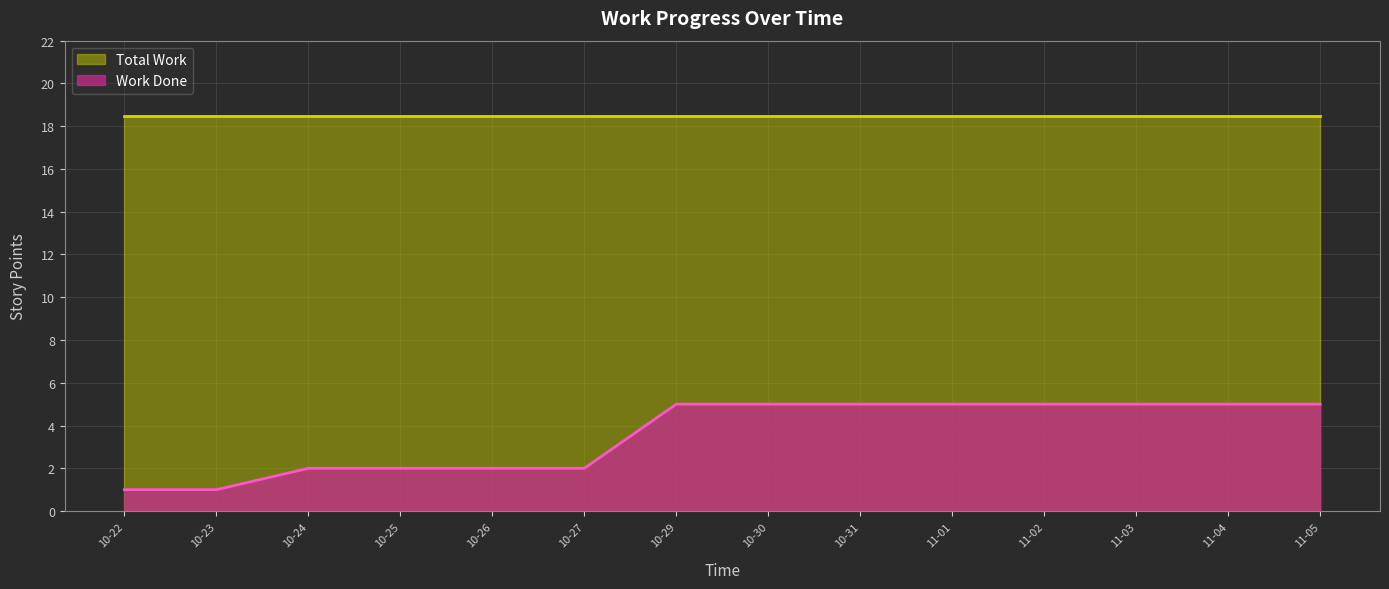

True or false: there are more than 1 points higher than both neighbors.

False